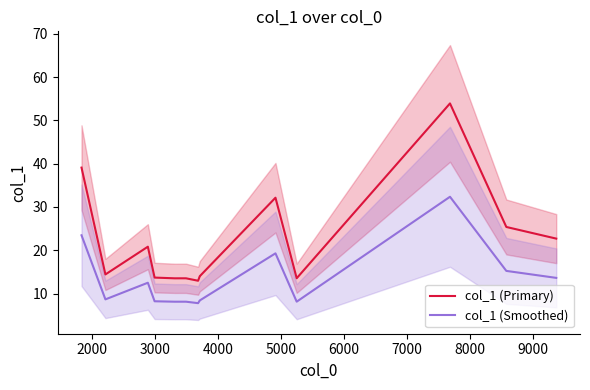

What is the average value of the col_1 (Smoothed) series?

12.7